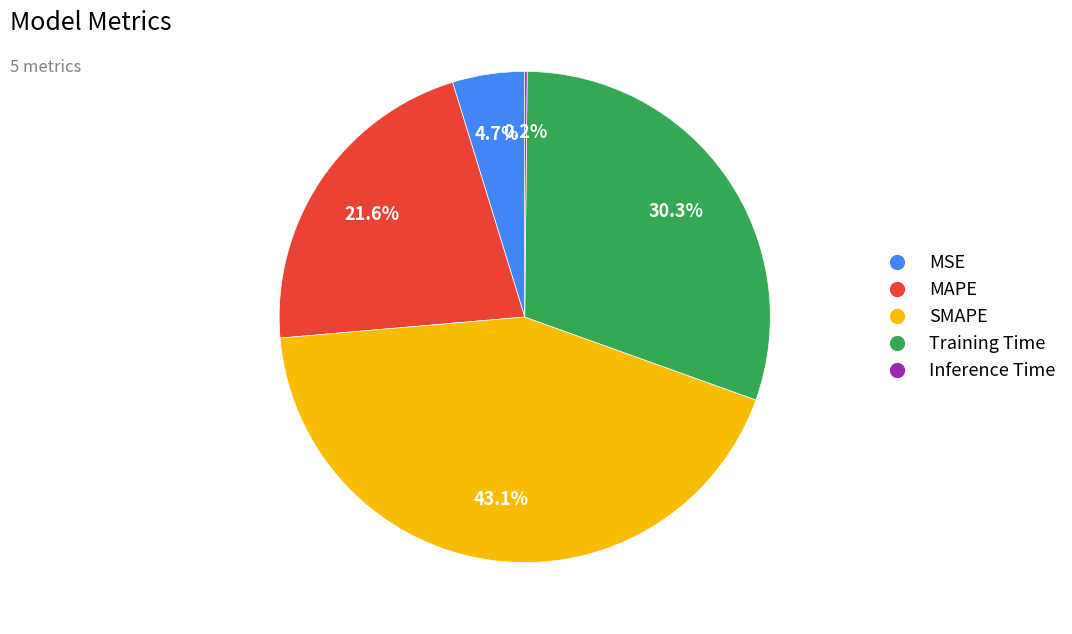

Is Training Time the majority of the pie?

No